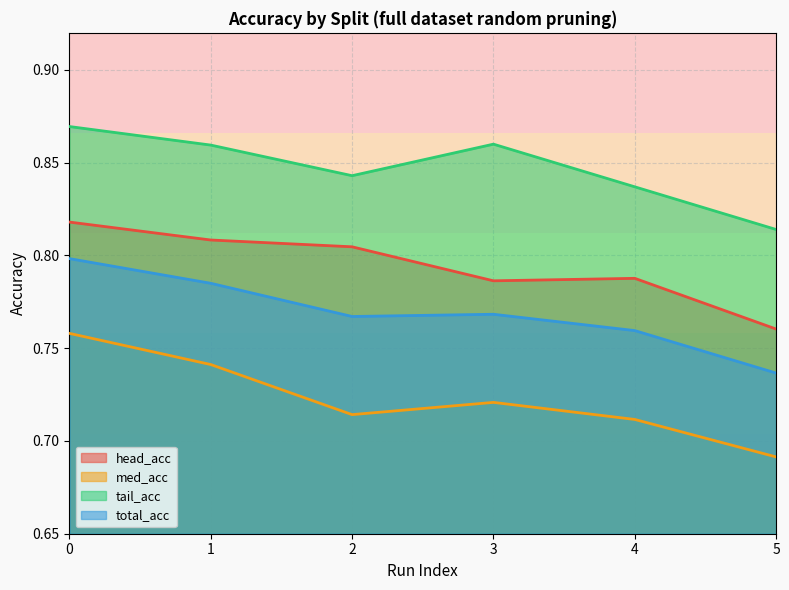

Does the chart have visible grid lines?

Yes